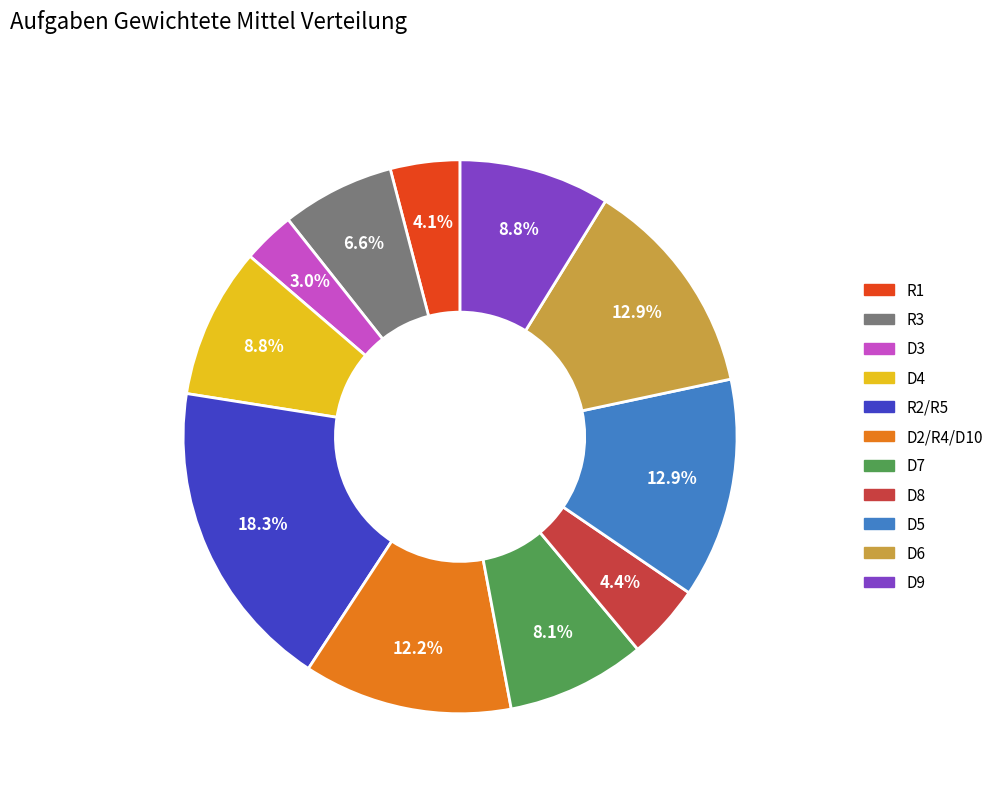

Which has a higher value, R3 or D3?

R3